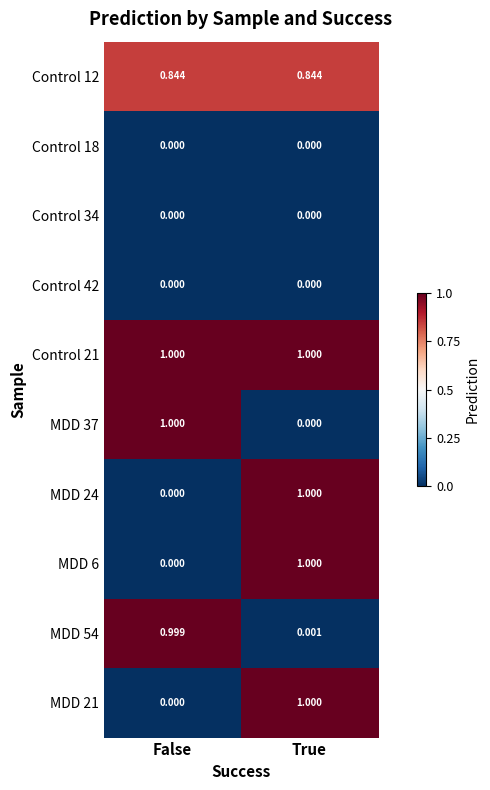

What is the spread (max minus min) of values at True?

1.0